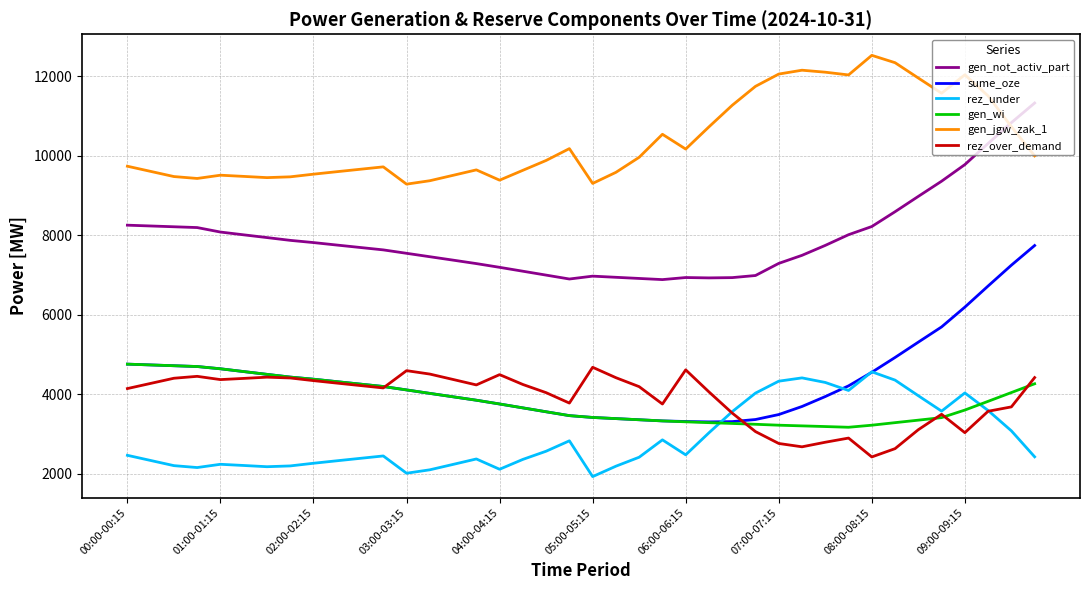

What is the sum of all gen_jgw_zak_1 values?

416068